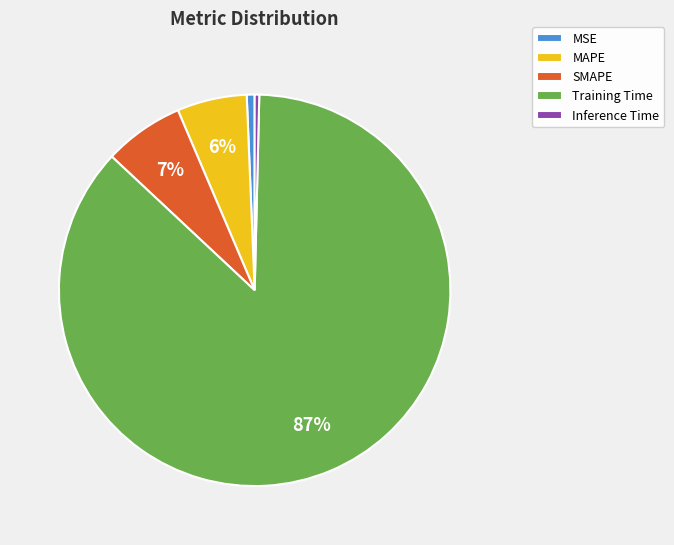

What percentage is the MSE slice, to the nearest percent?

1%